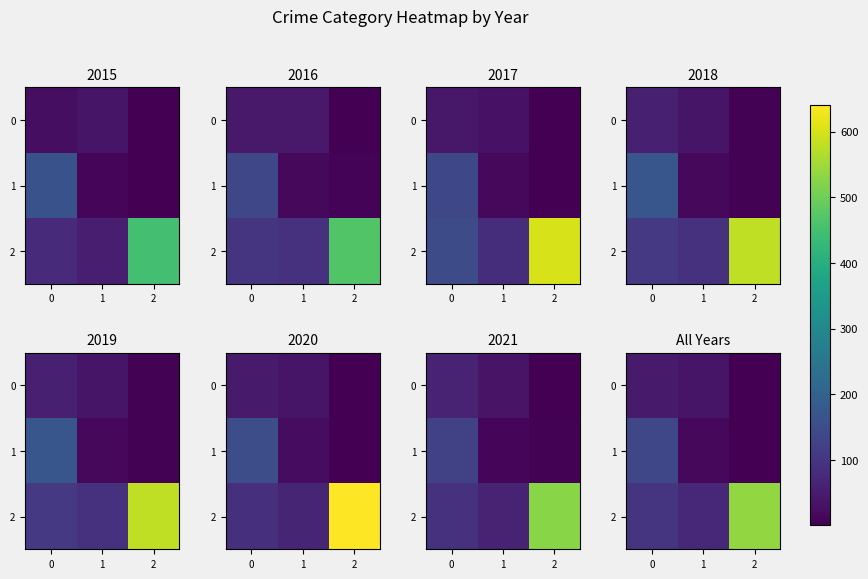

At how many categories does at least one series exceed 72?

3